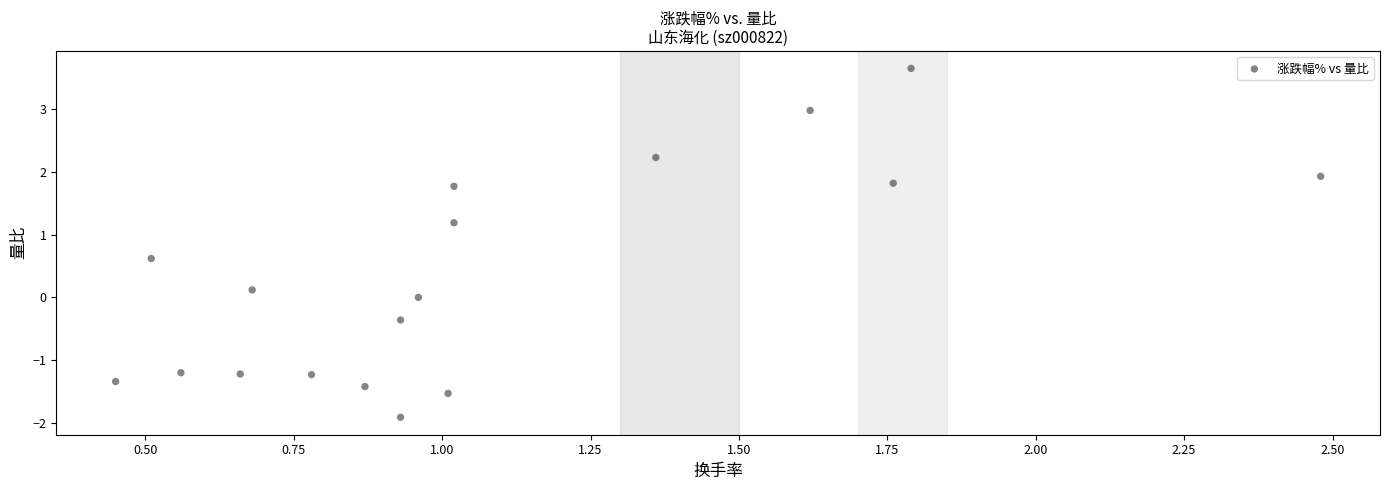

What is the range of X values (max minus min)?

2.0